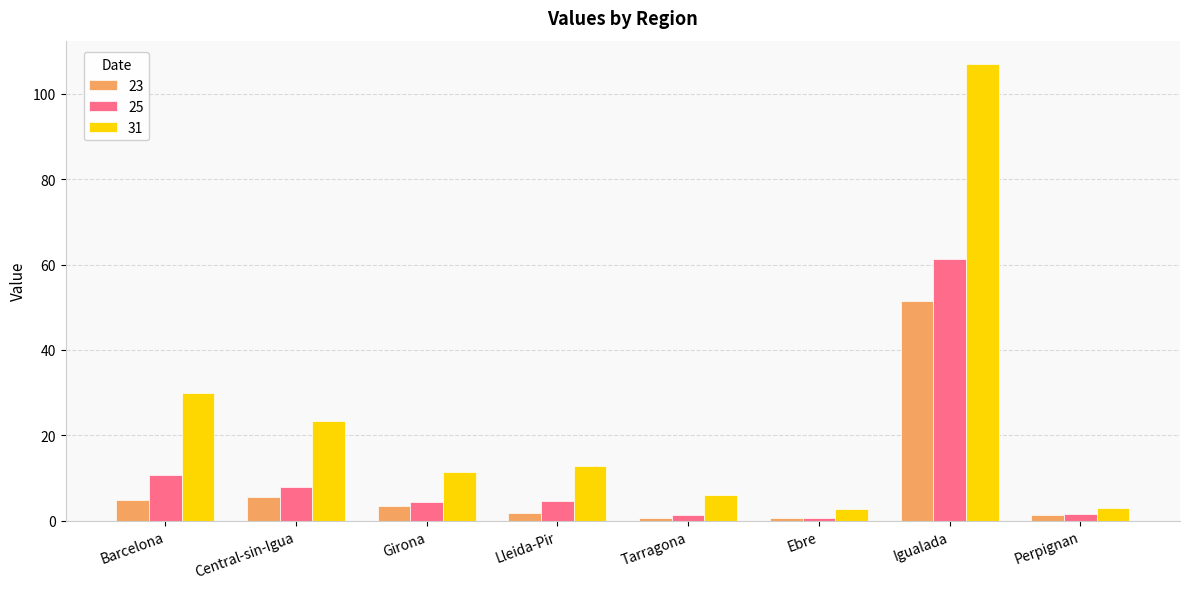

What is the sum of the 25 values at Perpignan and Girona?

5.9